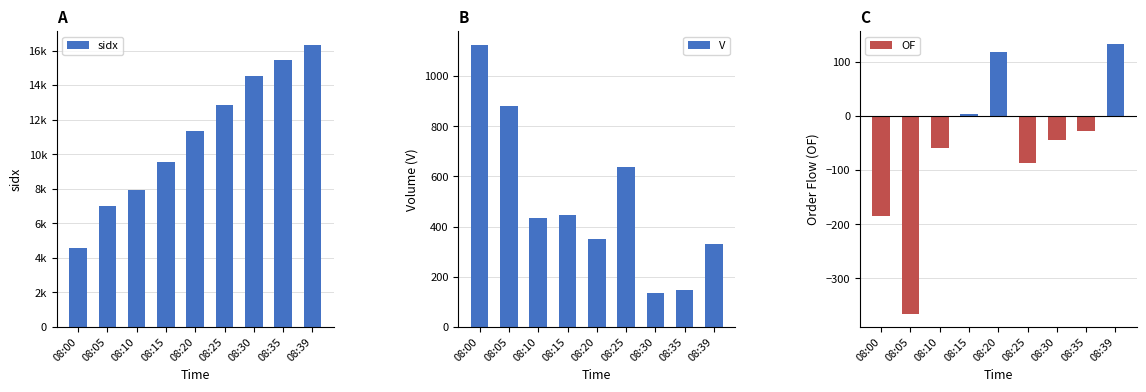

What is the sum of all V values?

4485